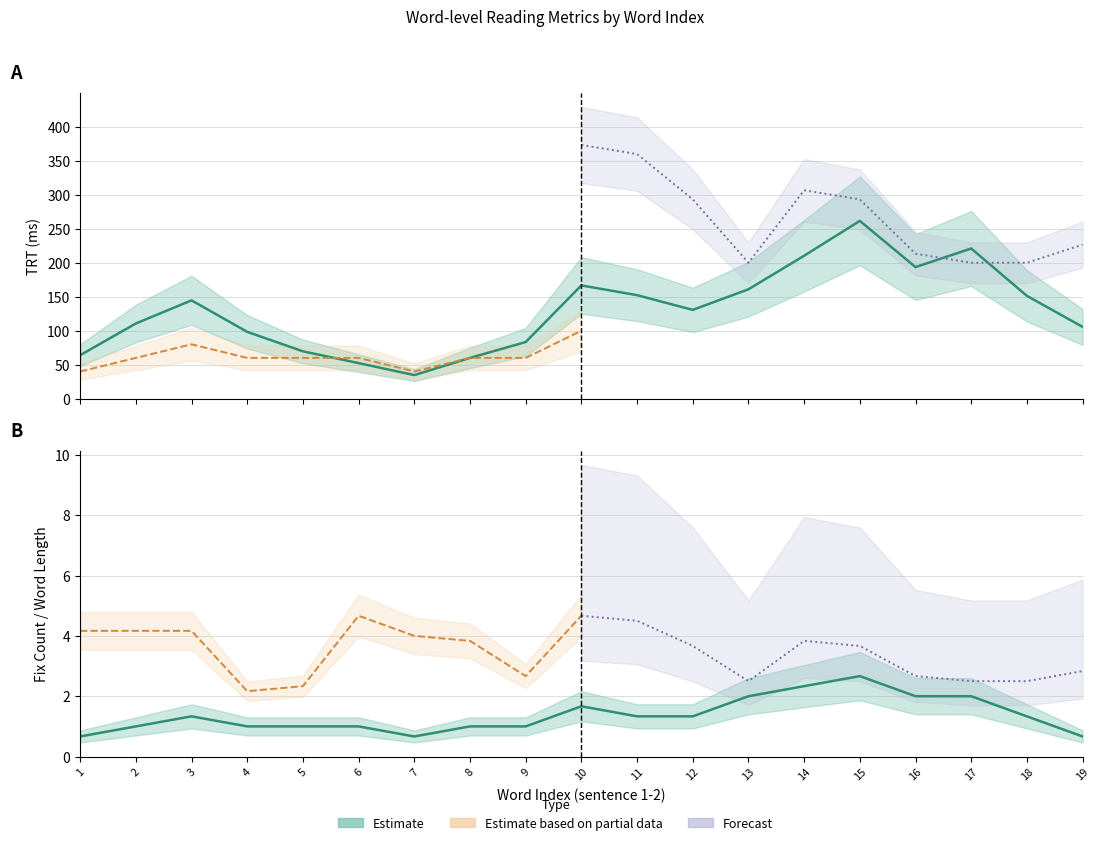

Read the TRT (smooth) value at 9.

83.3